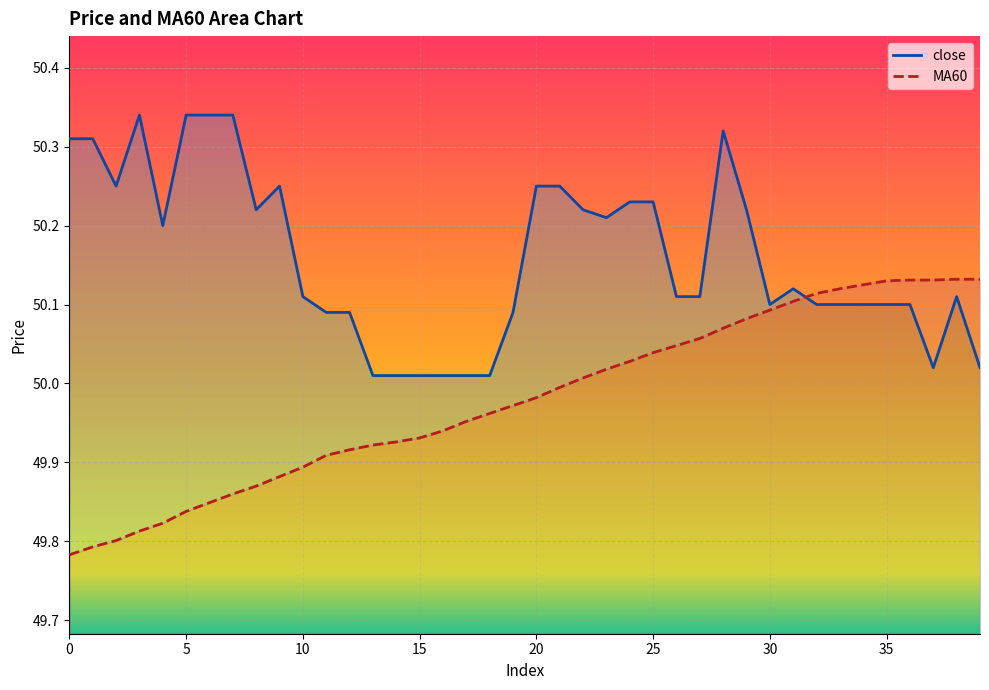

Reading left to right, what are all the values shown in this chart?

close: 0=50.3	1=50.3	2=50.2	3=50.3	4=50.2	5=50.3	6=50.3	7=50.3	8=50.2	9=50.2	10=50.1	11=50.1	12=50.1	13=50.0	14=50.0	15=50.0	16=50.0	17=50.0	18=50.0	19=50.1	20=50.2	21=50.2	22=50.2	23=50.2	24=50.2	25=50.2	26=50.1	27=50.1	28=50.3	29=50.2	30=50.1	31=50.1	32=50.1	33=50.1	34=50.1	35=50.1	36=50.1	37=50.0	38=50.1	39=50.0
MA60: 0=49.8	1=49.8	2=49.8	3=49.8	4=49.8	5=49.8	6=49.8	7=49.9	8=49.9	9=49.9	10=49.9	11=49.9	12=49.9	13=49.9	14=49.9	15=49.9	16=49.9	17=50.0	18=50.0	19=50.0	20=50.0	21=50.0	22=50.0	23=50.0	24=50.0	25=50.0	26=50.0	27=50.1	28=50.1	29=50.1	30=50.1	31=50.1	32=50.1	33=50.1	34=50.1	35=50.1	36=50.1	37=50.1	38=50.1	39=50.1